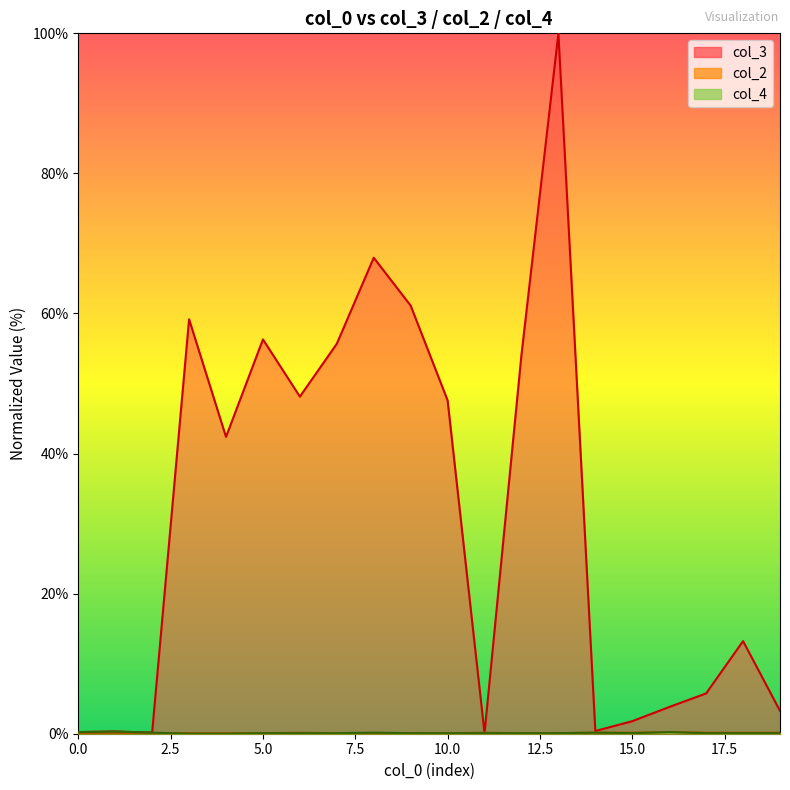

True or false: col_4 and col_2 cross at least once.

True